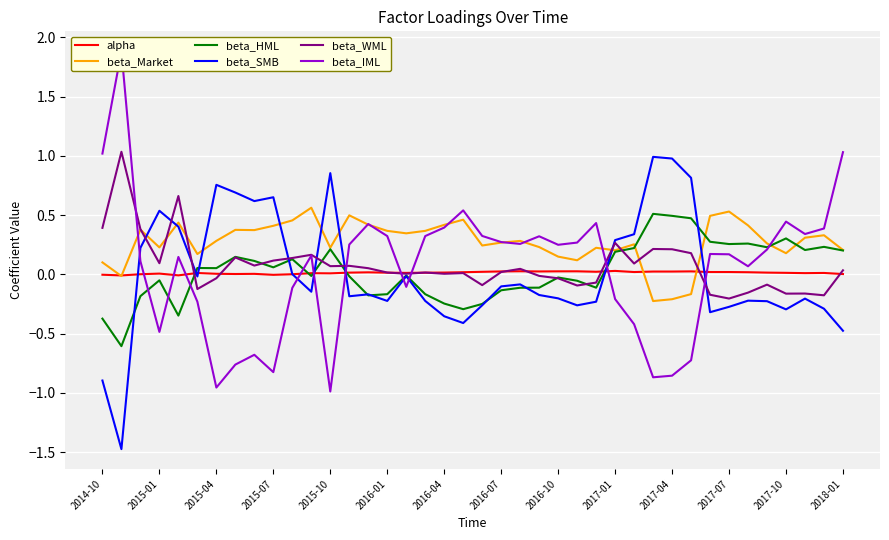

How many positive values does the beta_IML series have?

26